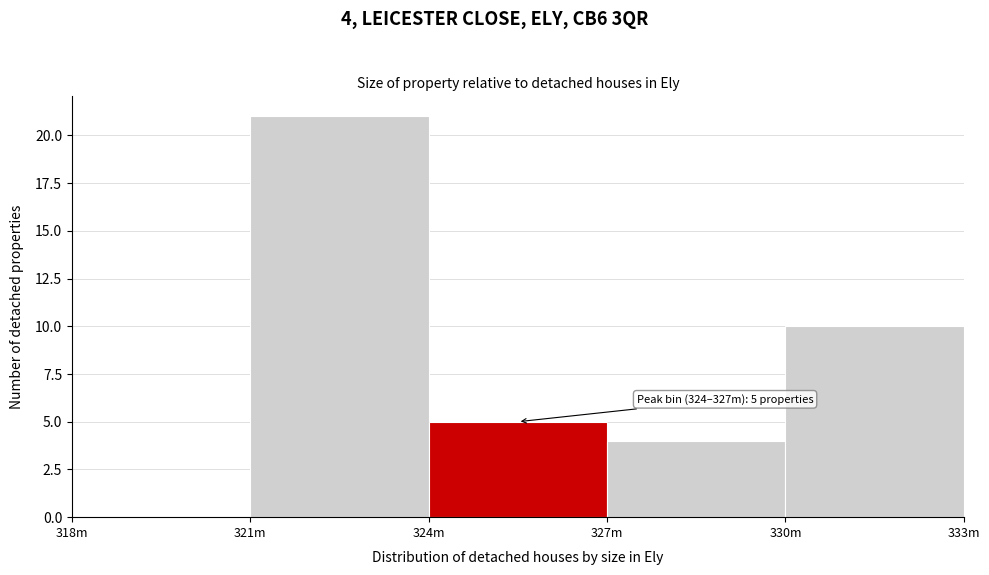

Reading left to right, extract all data points from this chart.

318m=0	321m=21	324m=5	327m=4	330m=10